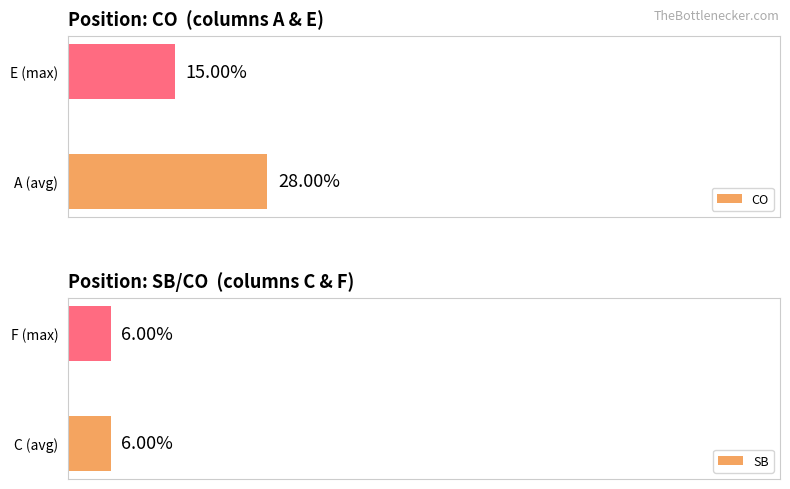

Rank the categories by CO value from lowest to highest.

E (max), A (avg)